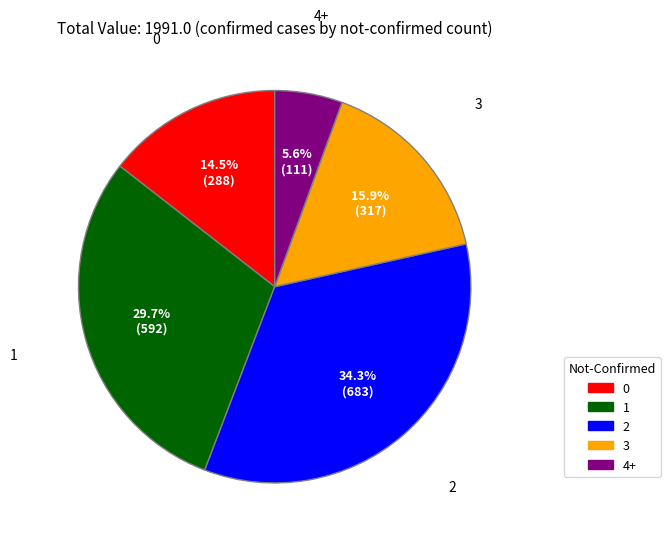

What is the smallest slice in the pie chart?

4+